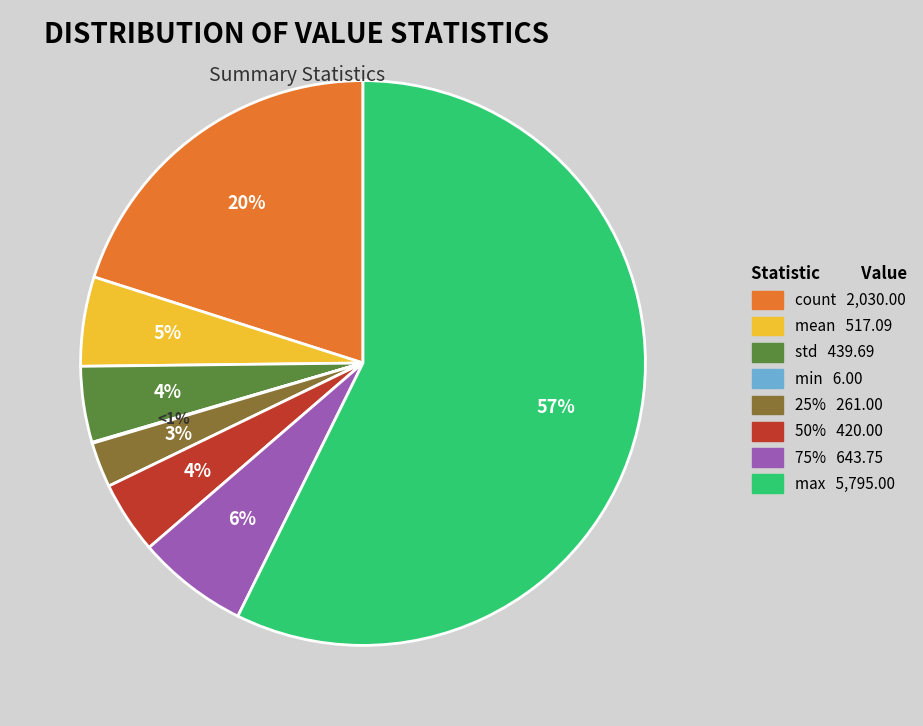

What percentage is the count slice, to the nearest percent?

20%